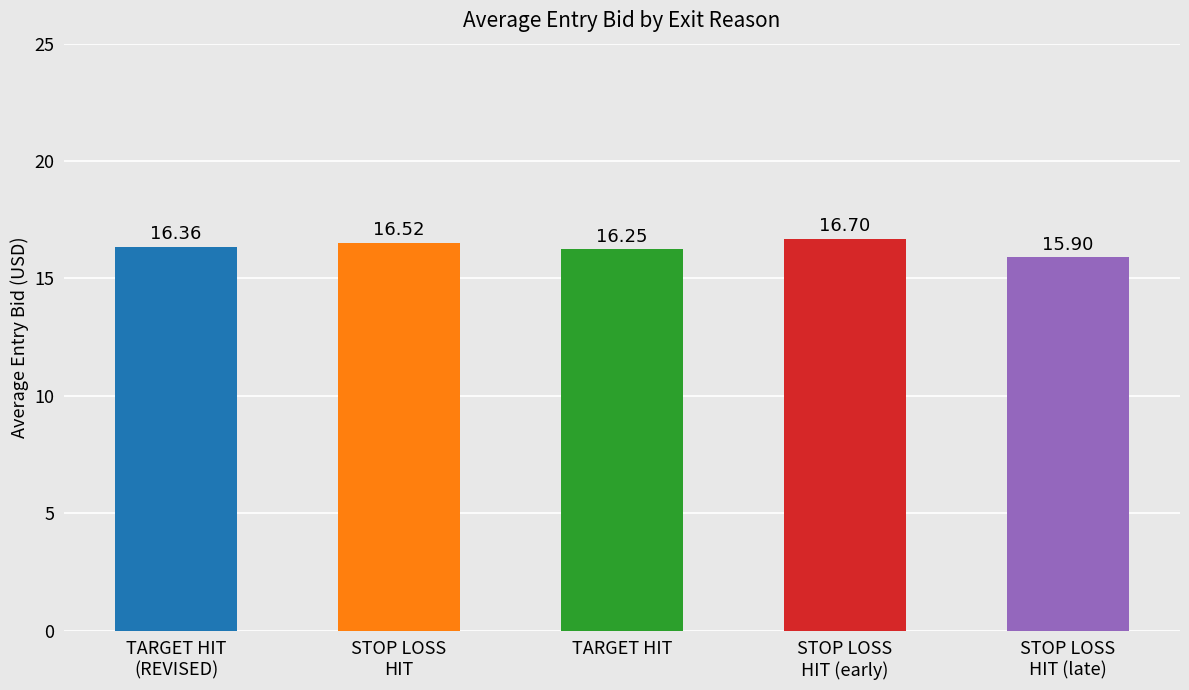

What is the maximum value shown in the chart?

16.7